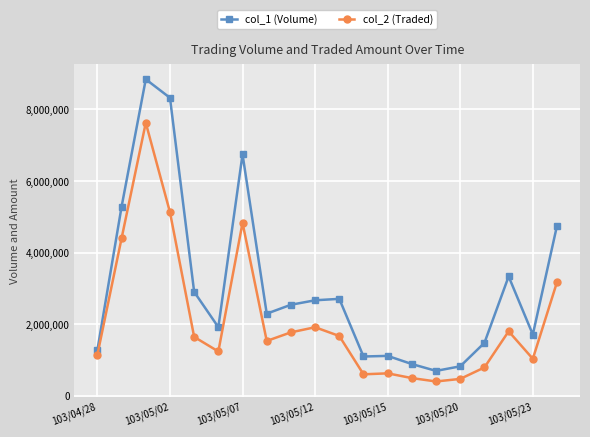

What is the value of the col_2 (Traded) point at the 18th from the left?

1802320